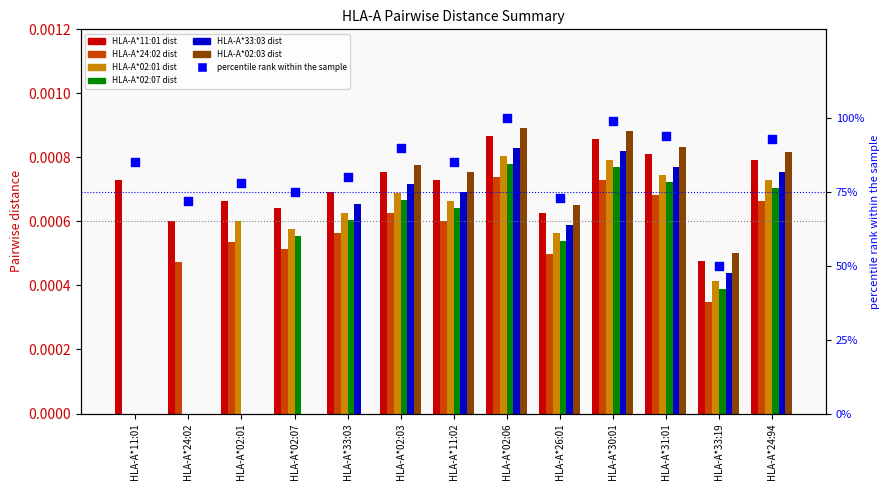

Which series has the largest Y range (max minus min)?

HLA-A*02:03 dist